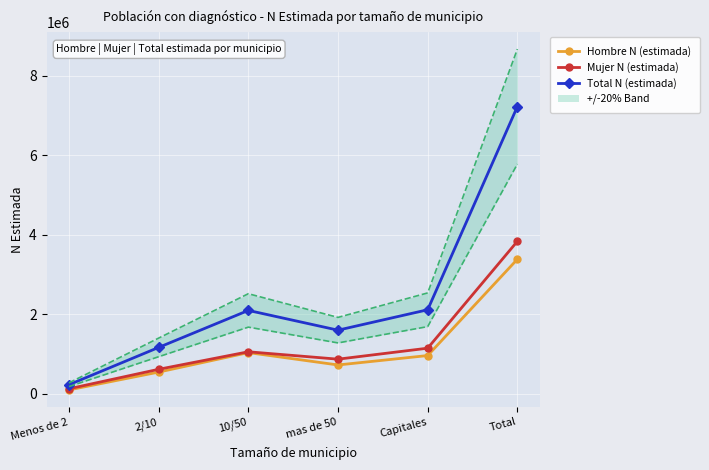

What is the label of the 1st point from the right?

Total